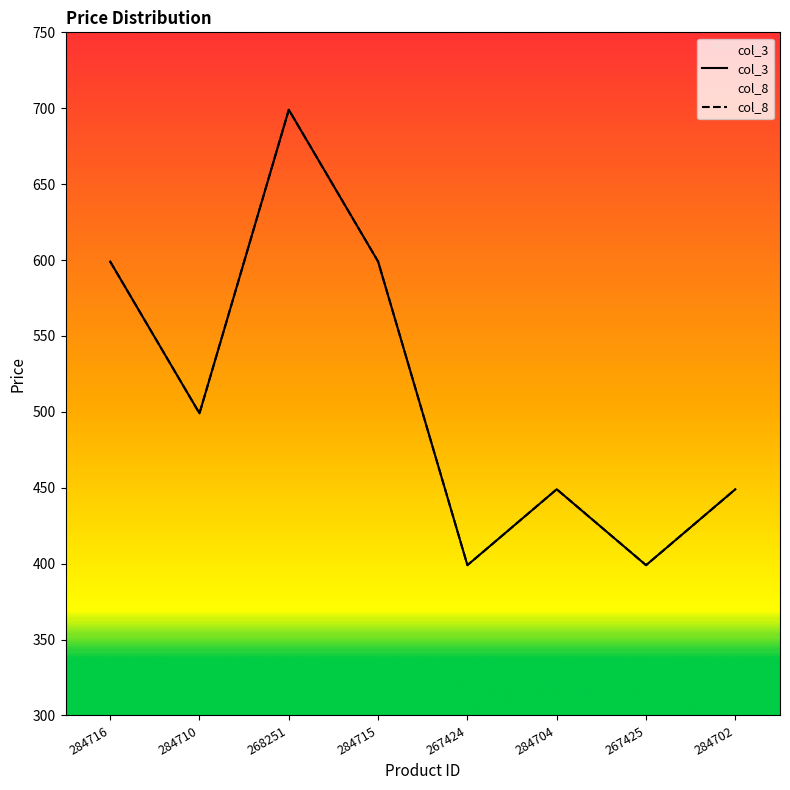

What is the label of the 6th point from the right?

268251